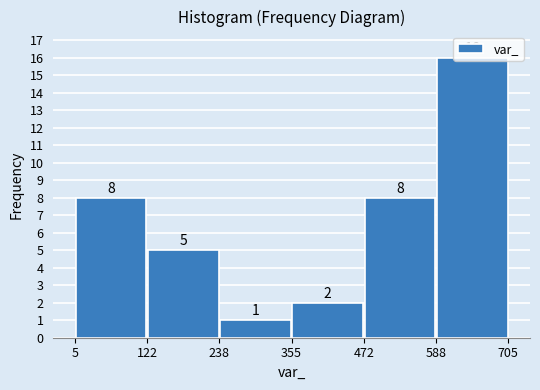

Reading left to right, transcribe this chart: for each bar, give the range it covers on the x-axis and its height.

5 to 122: 8
122 to 238: 5
238 to 355: 1
355 to 472: 2
472 to 588: 8
588 to 705: 16